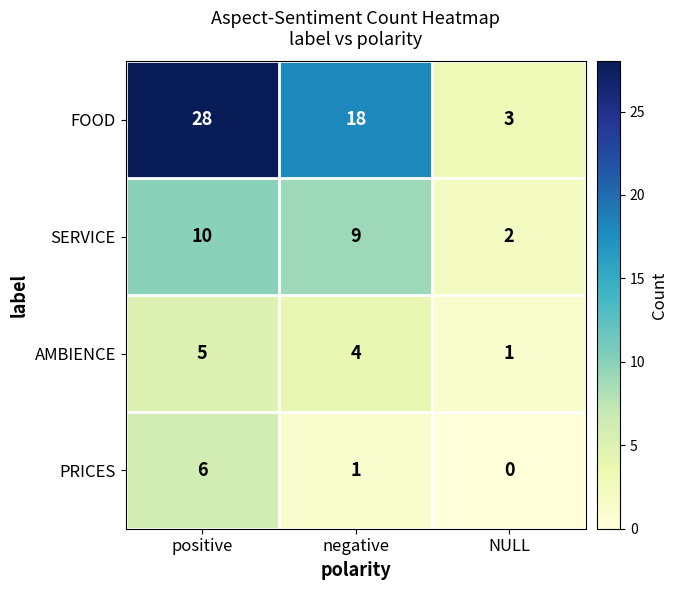

What is the sum of all SERVICE values?

21